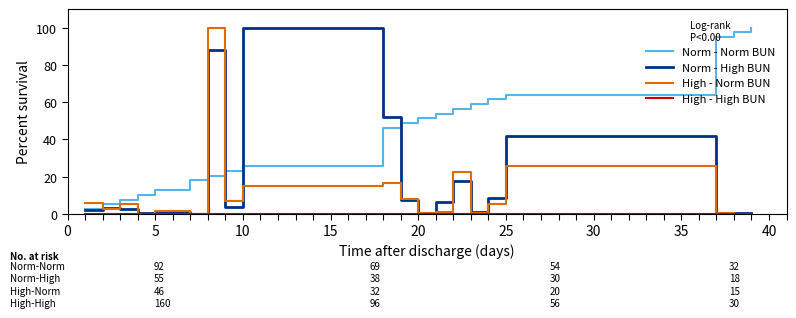

What is the highest value of the High - Norm BUN series?

100.0